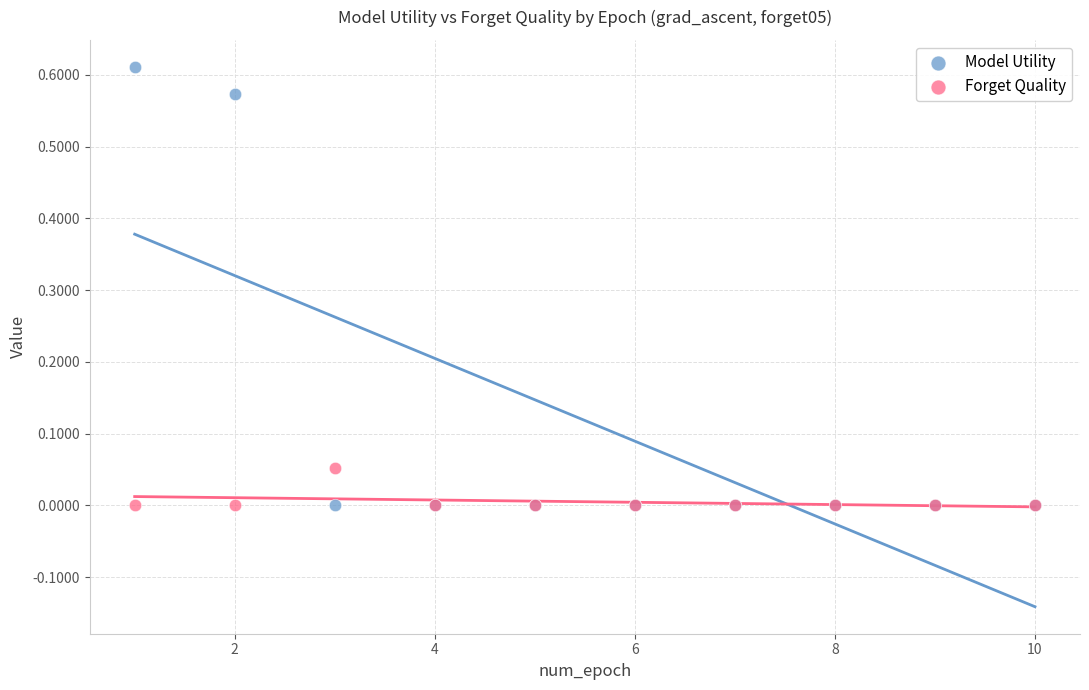

Which series has the widest spread of Y values?

Model Utility